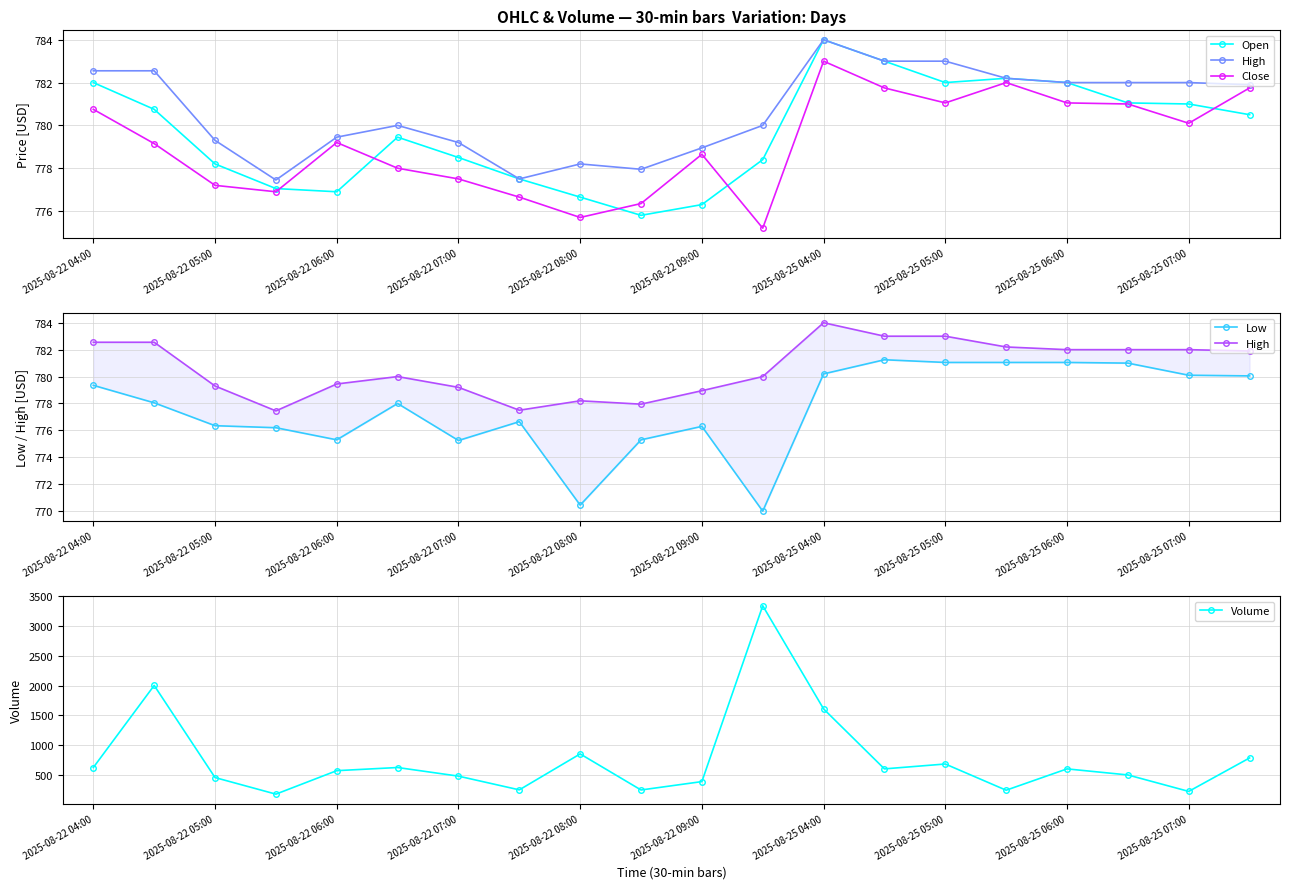

True or false: Open and Volume intersect in this chart.

True